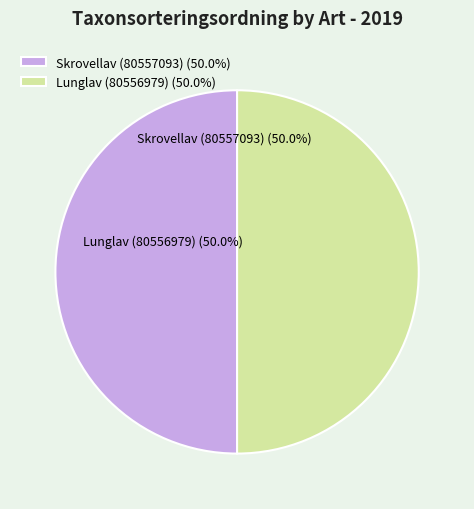

Which slice is the smallest?

Lunglav (80556979)